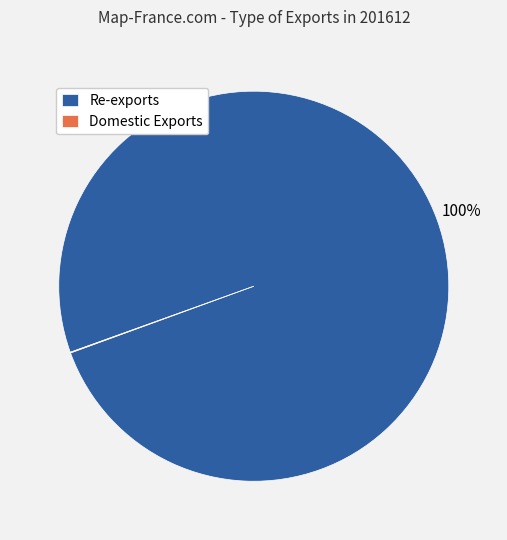

To the nearest percent, what portion does Re-exports represent?

100%